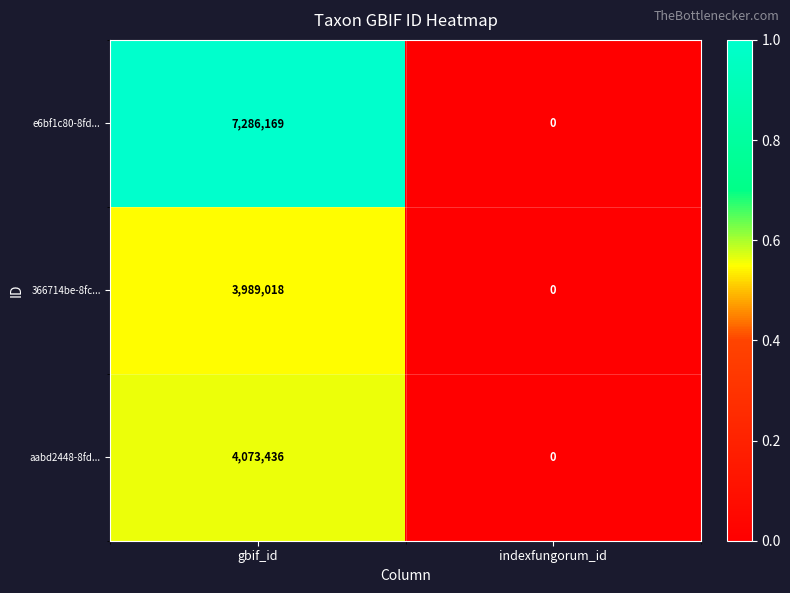

Which series has the largest total across all categories?

e6bf1c80-8fd...